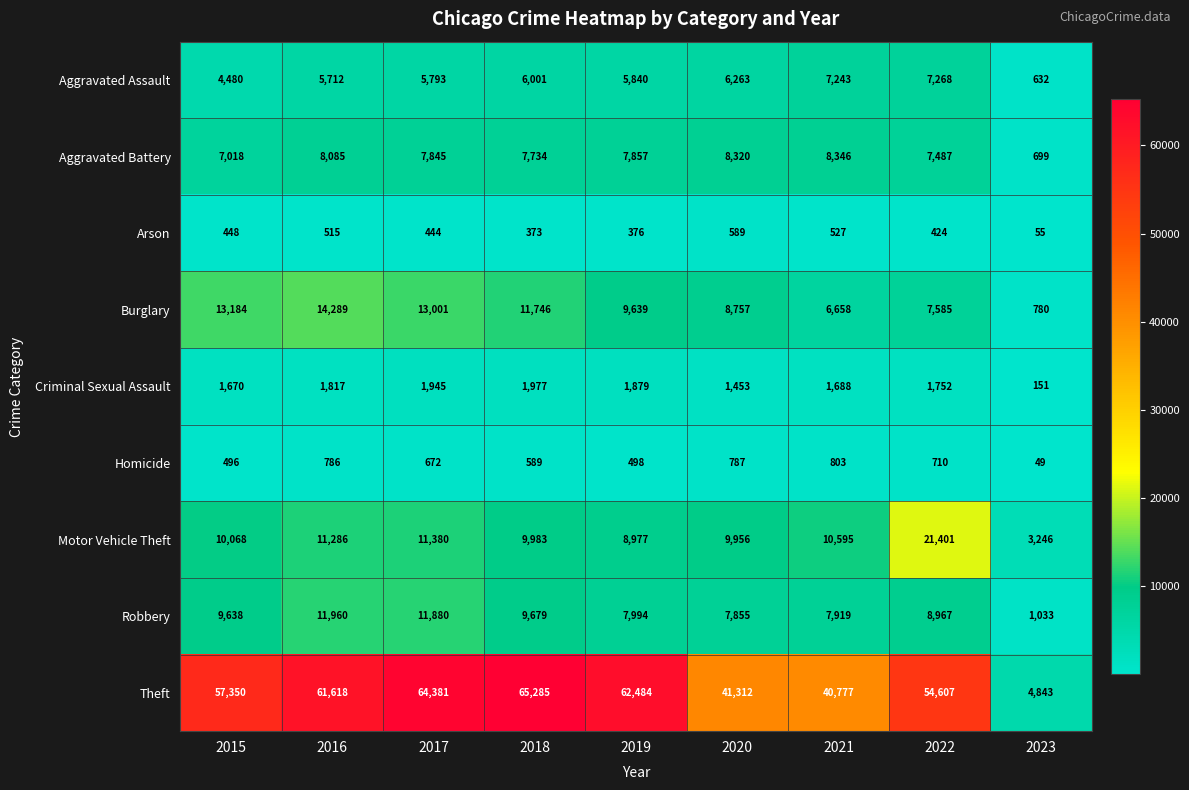

How many data points in Motor Vehicle Theft are less than 10068?

4